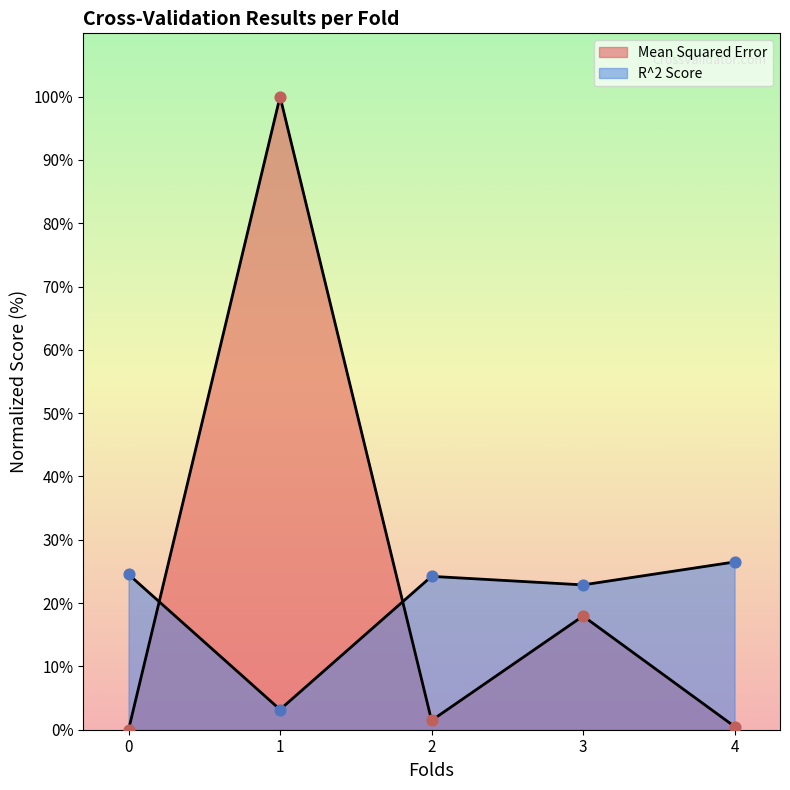

What are all the series names shown in the legend?

Mean Squared Error, R^2 Score